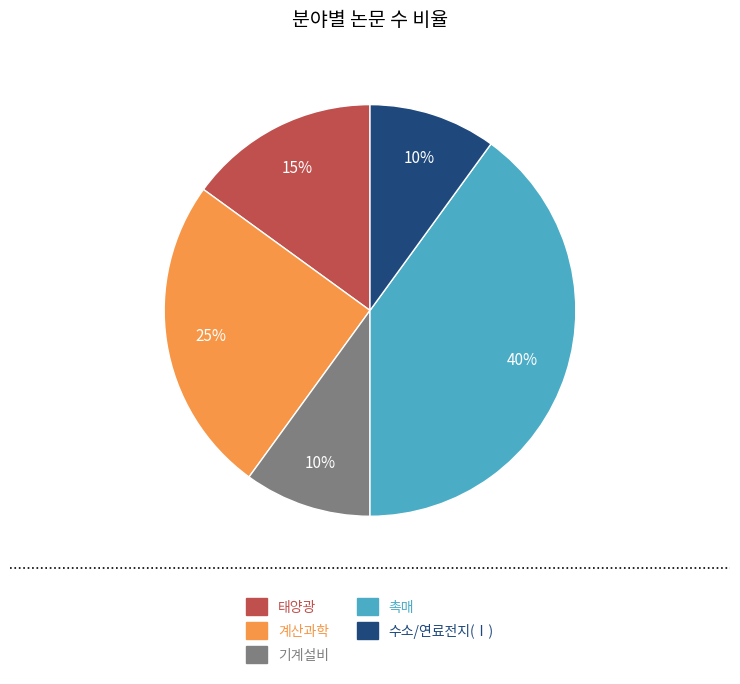

What is the largest slice in the pie chart?

촉매